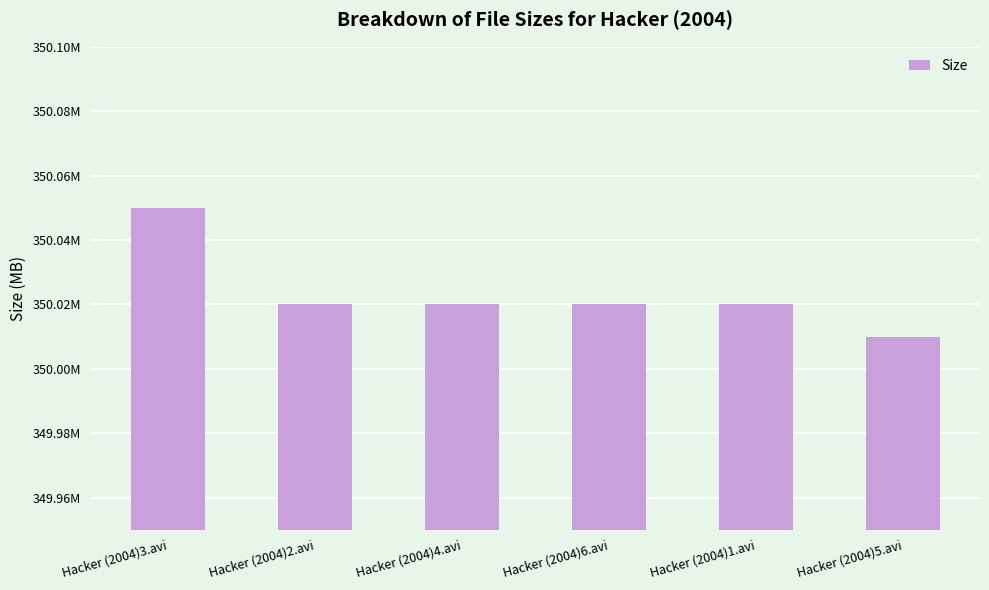

Are the bars grouped side by side (vs. stacked)?

No